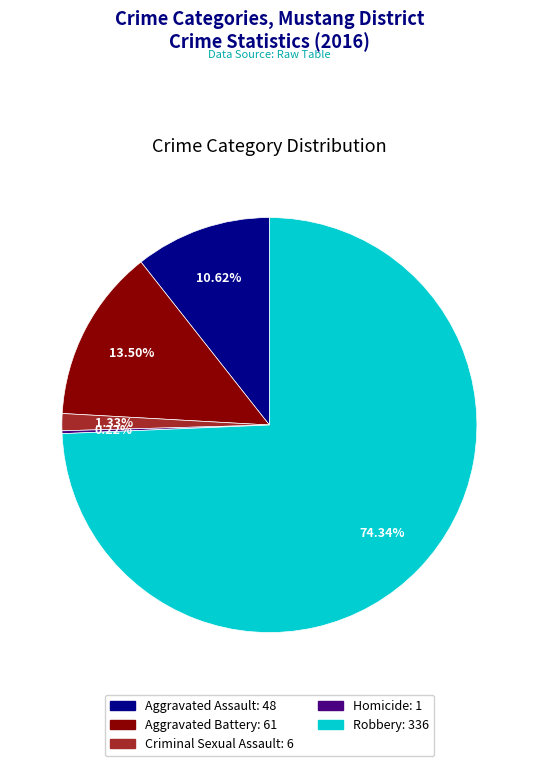

What percentage do Aggravated Battery and Robbery together represent?

87.8%